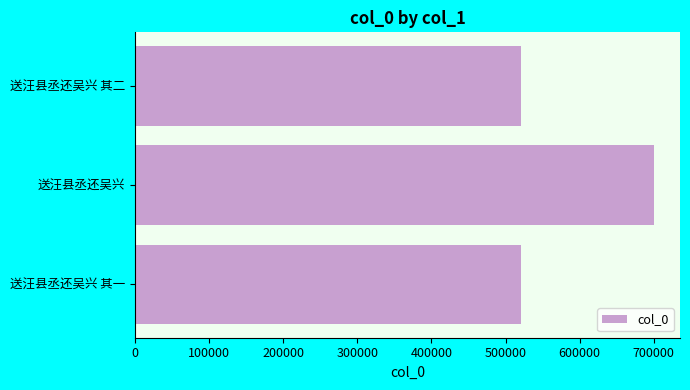

How many series are shown in this chart?

1